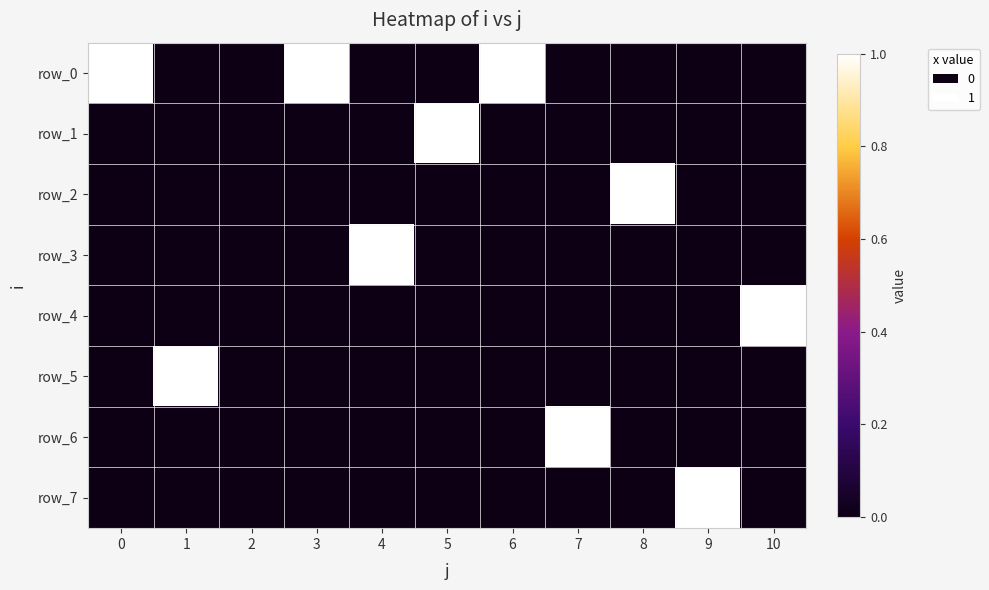

What is the difference between the maximum and minimum values in the row_0 series?

1